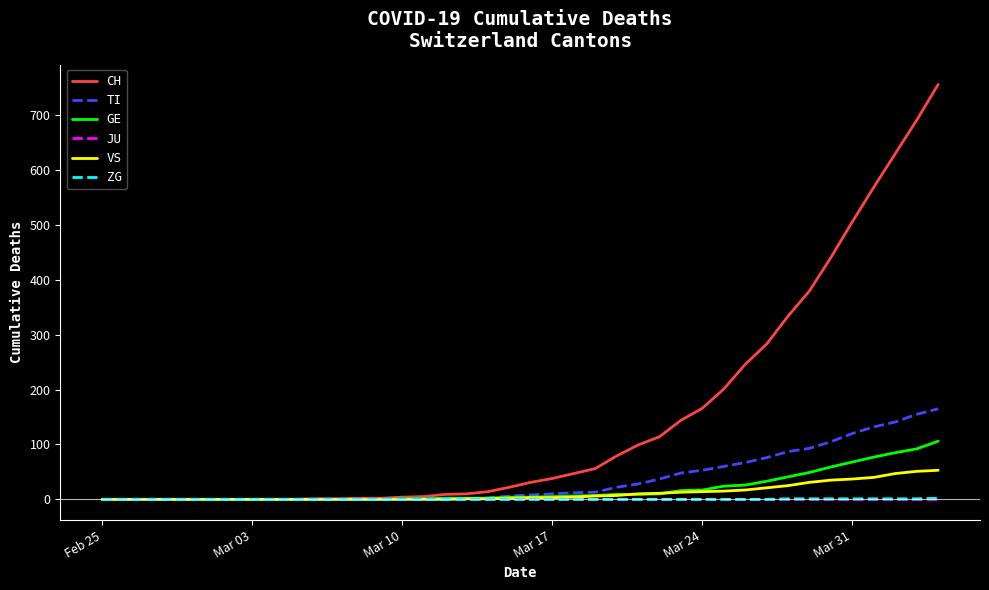

How many lines are shown in the chart?

6